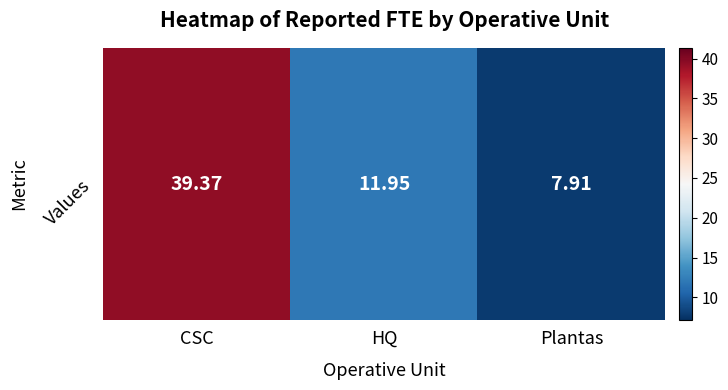

Reading left to right, extract all data points from this chart.

CSC=39.4	HQ=11.9	Plantas=7.9